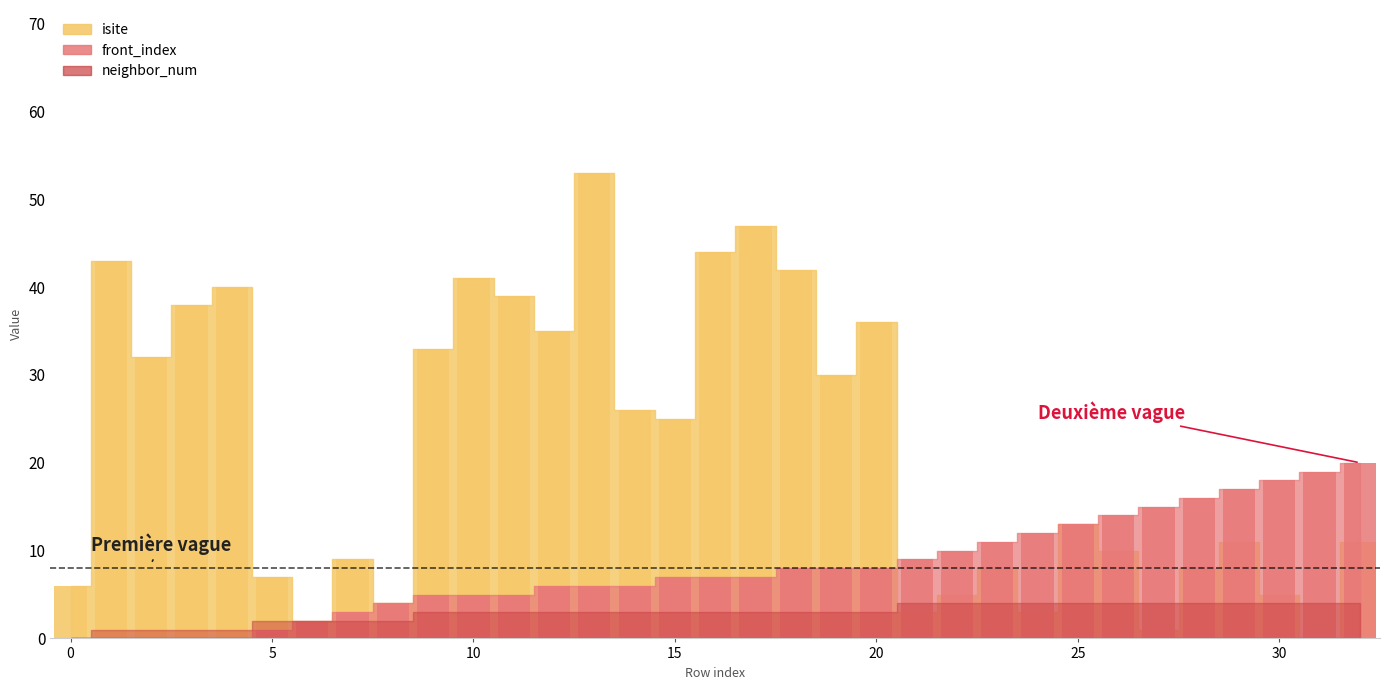

What is the difference between the maximum and minimum values in the isite series?

53